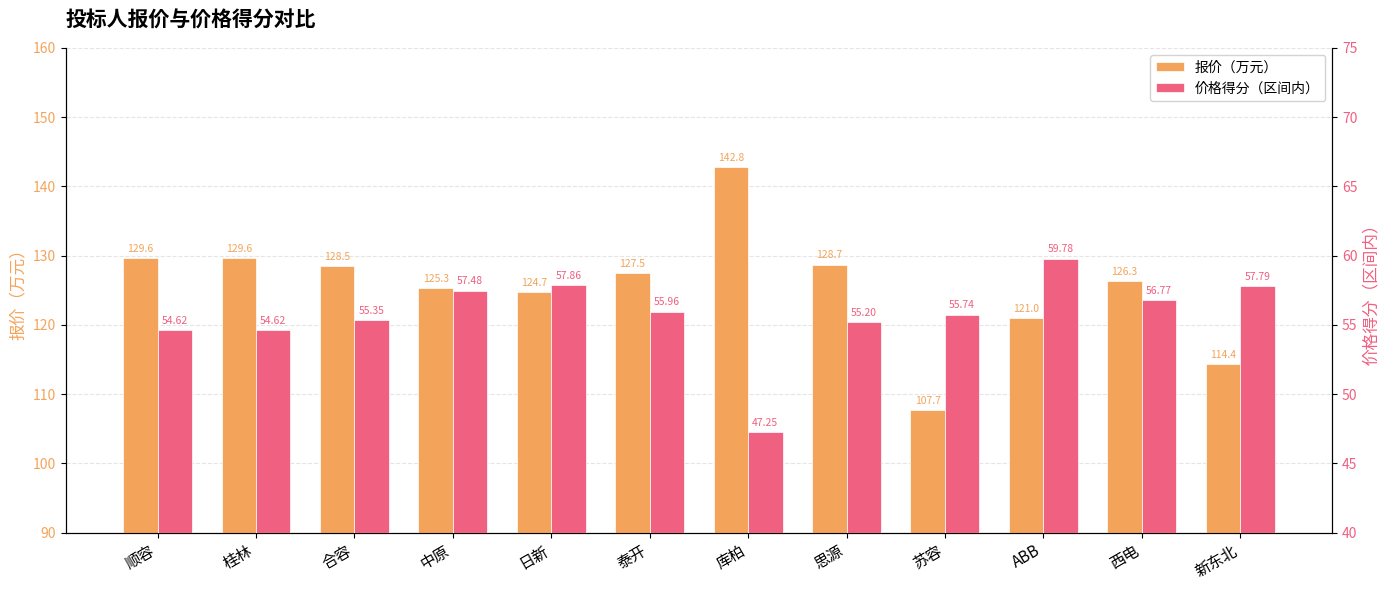

How many bars are there in total?

24